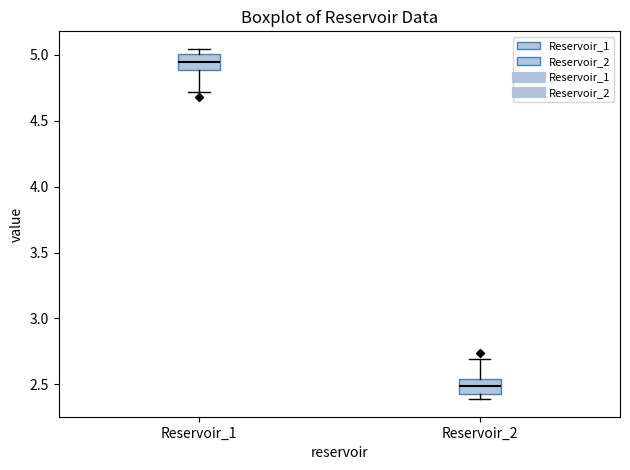

Where is the lower edge of the box for Reservoir_1 on the y-axis? The values are not printed on the chart, so give them approximately, as read against the axis.

4.90